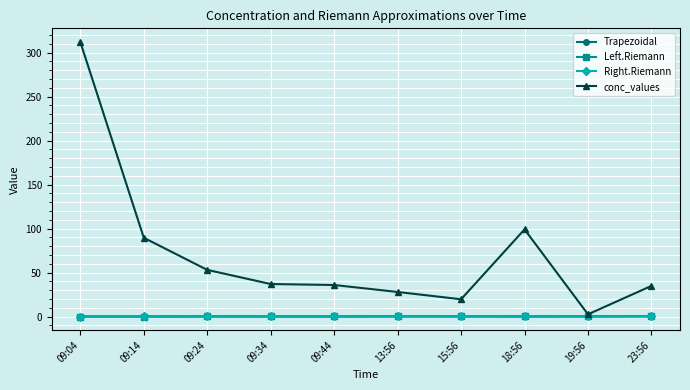

At which category is the sum across all series the highest?

09:04